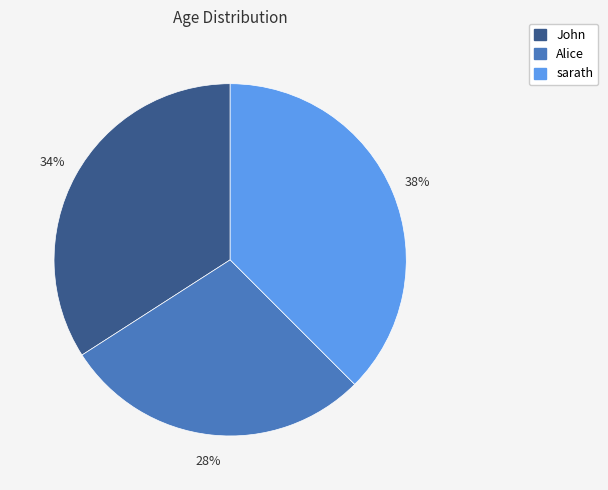

True or false: John accounts for 26% of the total.

False